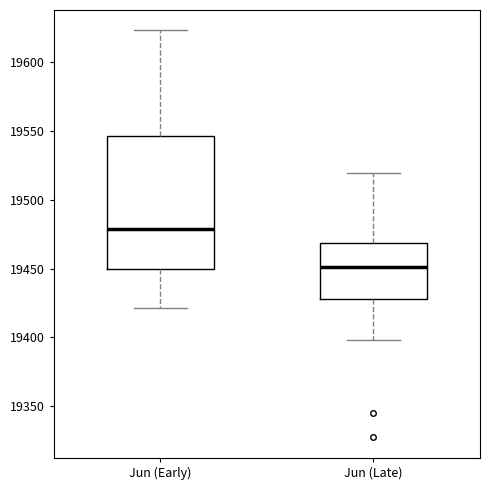

Reading left to right, read every box against the y-axis: the position of its median line, the range the box covers, and the ends of its whiskers. The values are not printed on the chart, so give them approximately, as read against the axis.

Jun (Early): median 19480, box 19450 to 19545, whiskers 19420 to 19625
Jun (Late): median 19450, box 19430 to 19470, whiskers 19400 to 19520